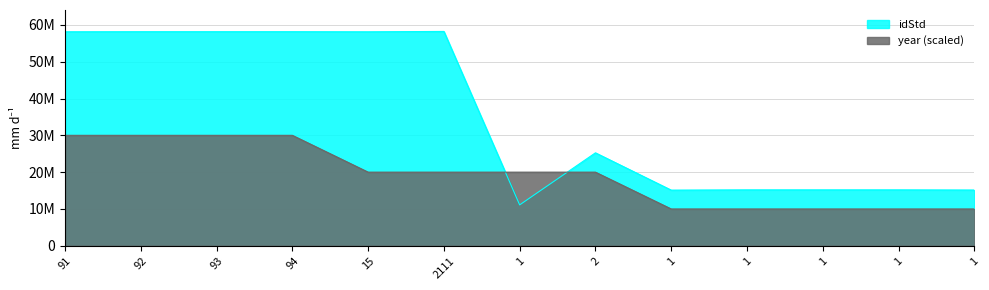

Is it true that idStd equals 15188778 at 1?

True